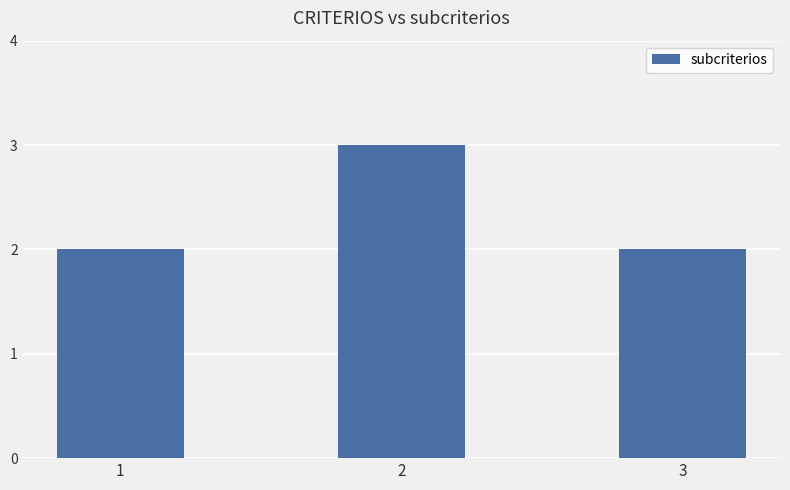

The chart shows a value of 5 at 2. True or false?

False